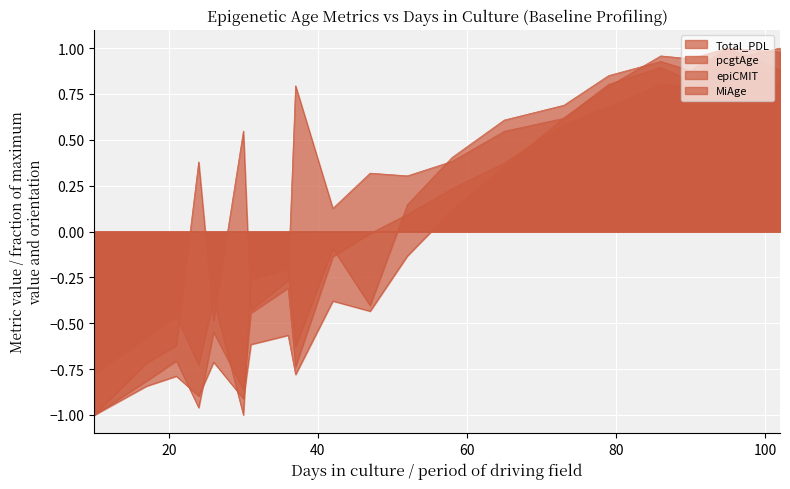

Which series has the widest spread of values?

Total_PDL